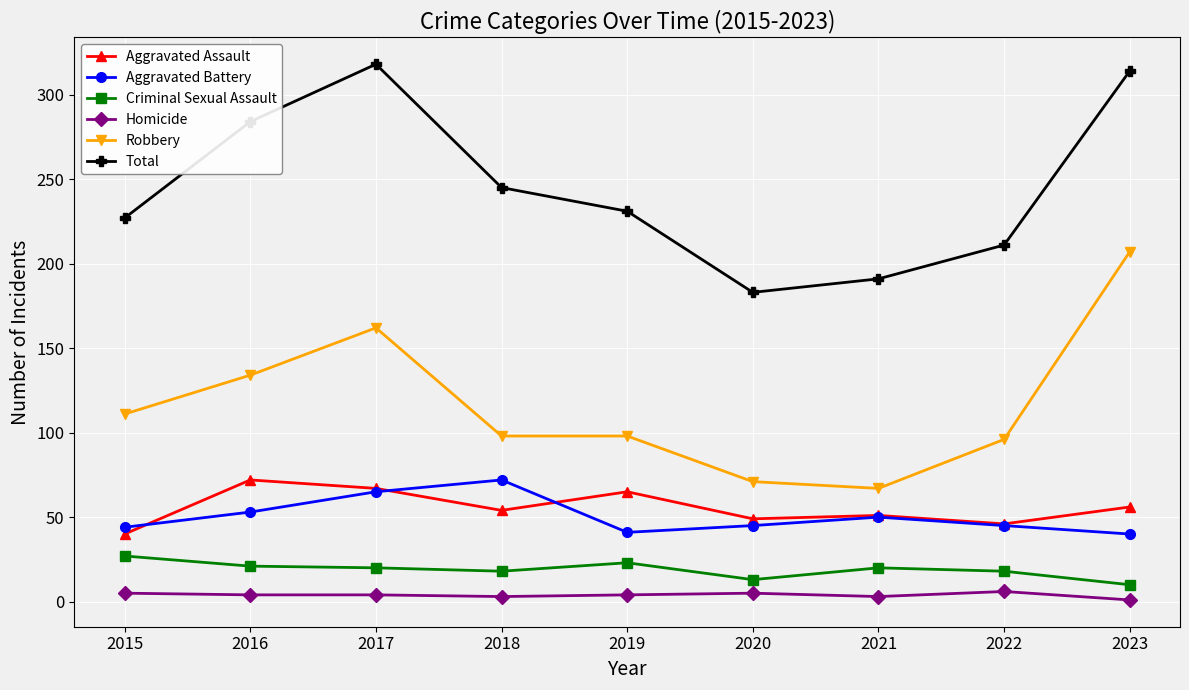

In Criminal Sexual Assault, how many points are higher than both neighbors (excluding endpoints)?

2